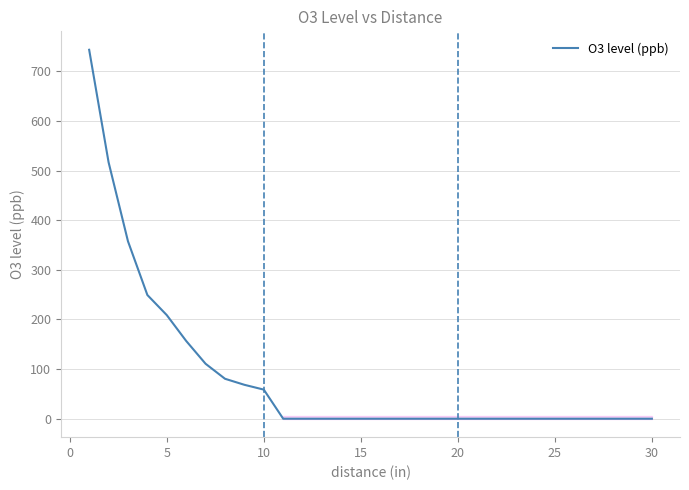

Count the number of values greater than 0.

10